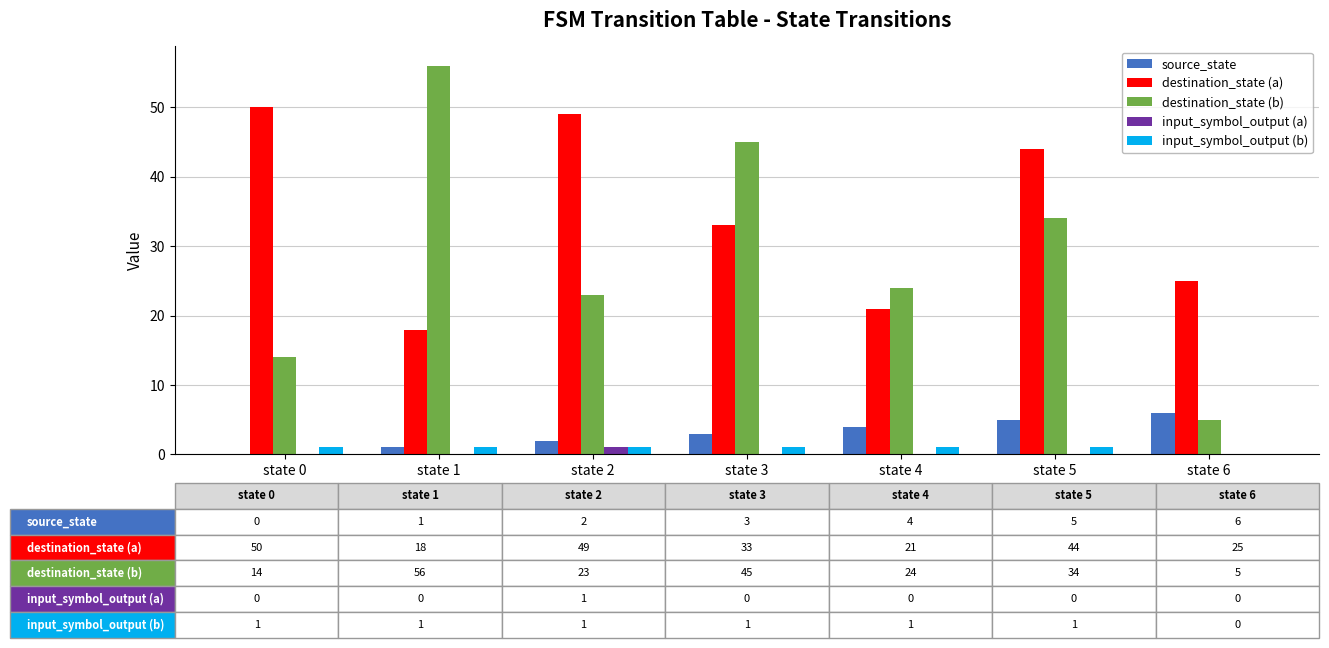

What is the approximate value of input_symbol_output (b) at state 5?

1